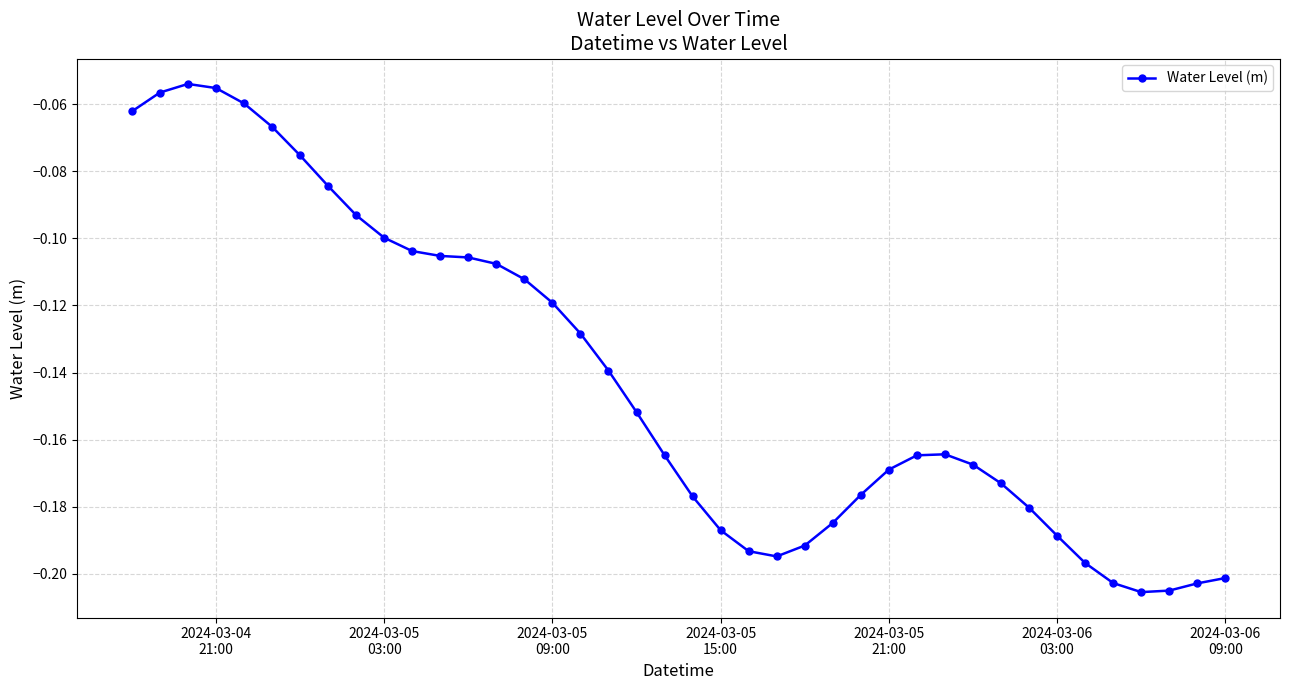

What is the sum of all values?

-5.7